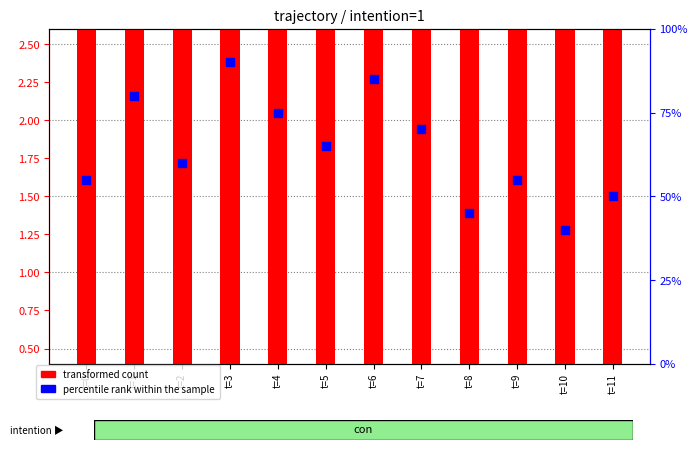

Which series reaches the minimum Y coordinate?

transformed count